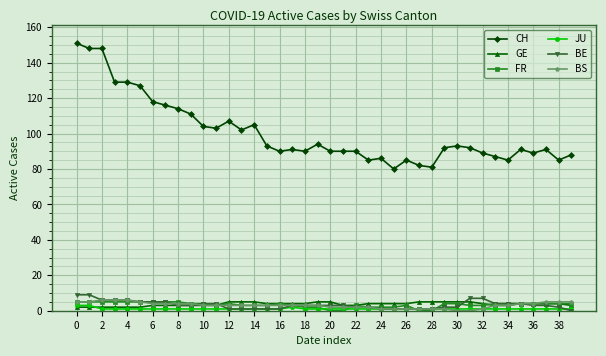

Which series has the widest spread of values?

CH